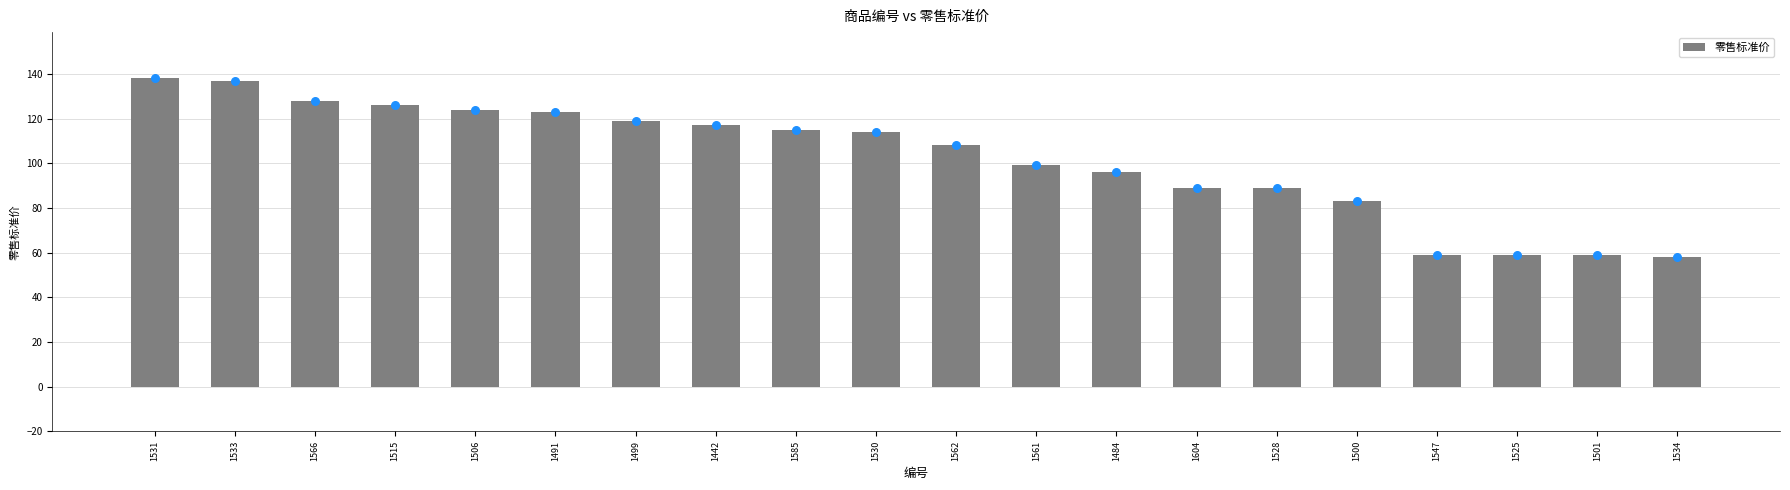

What is the change in value from 1585 to 1547?

-56